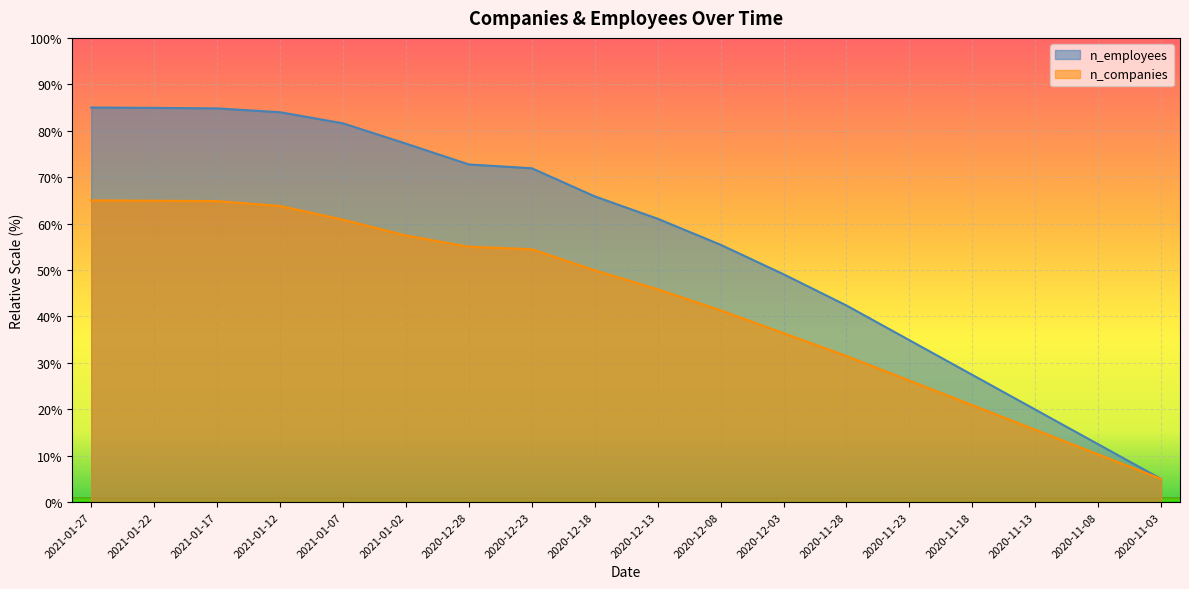

Which series changed the most between 2020-12-08 and 2020-11-13?

n_employees